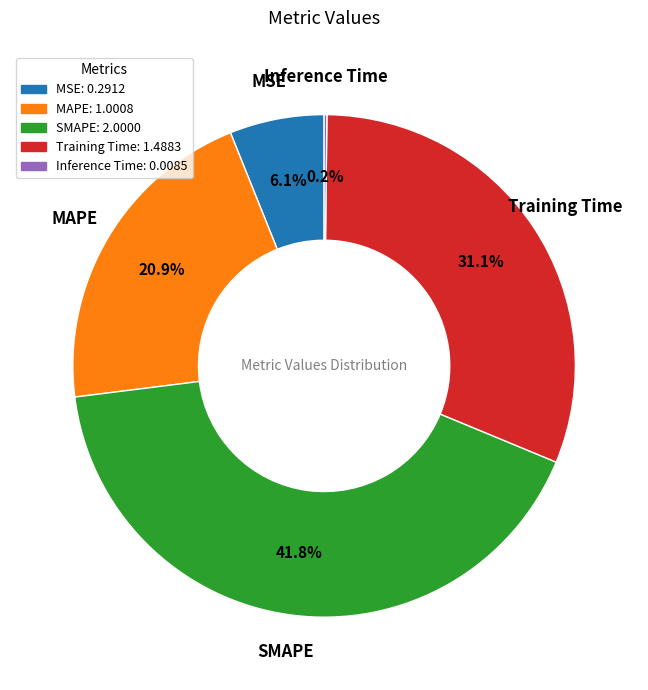

Which has a higher value, SMAPE or Training Time?

SMAPE